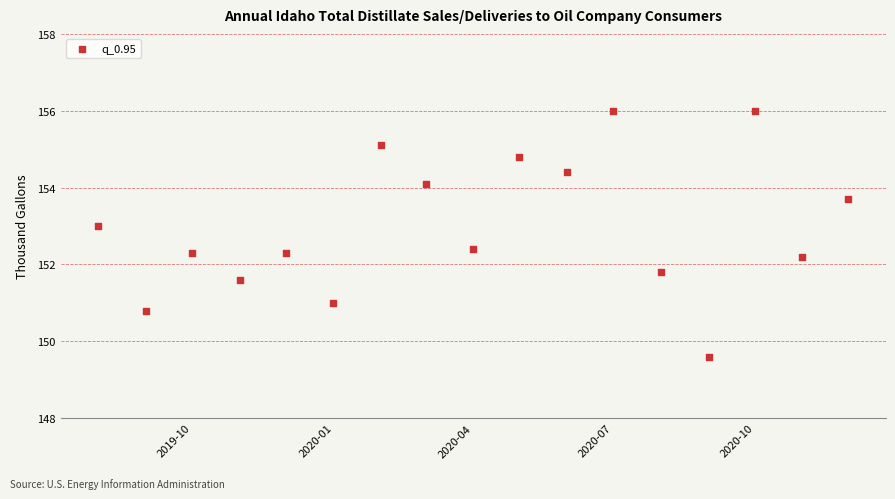

What is the range of Y values (max minus min)?

6.4